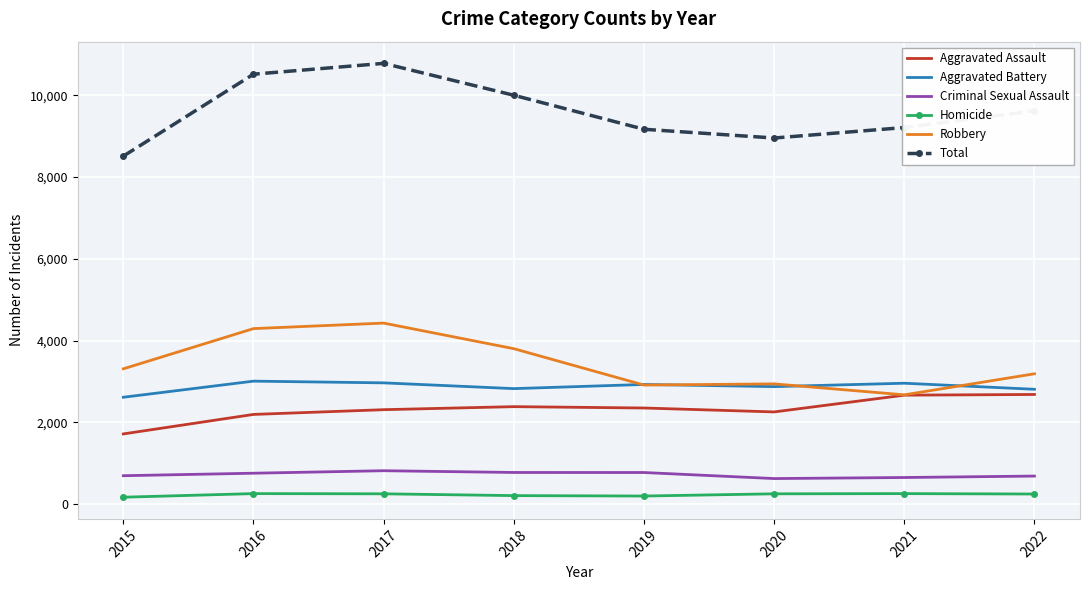

Is the value of Aggravated Battery at 2021 greater than the value of Total at 2021?

No